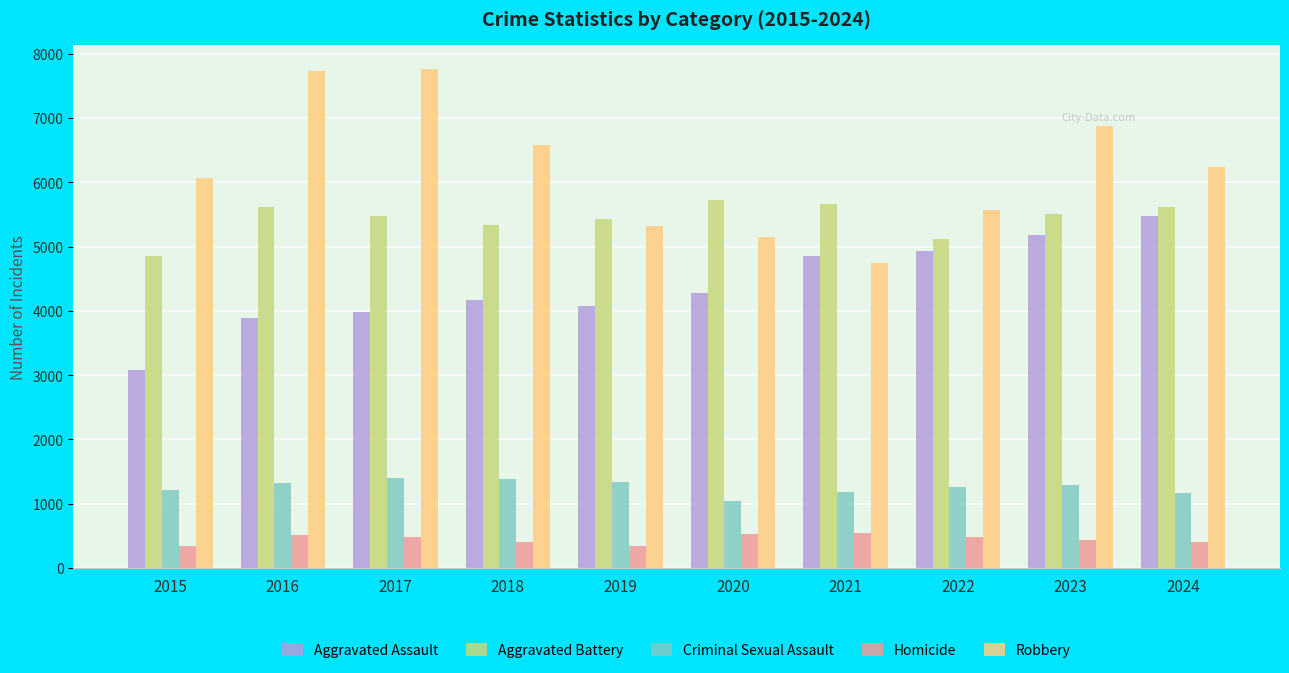

What are all the series names shown in the legend?

Aggravated Assault, Aggravated Battery, Criminal Sexual Assault, Homicide, Robbery